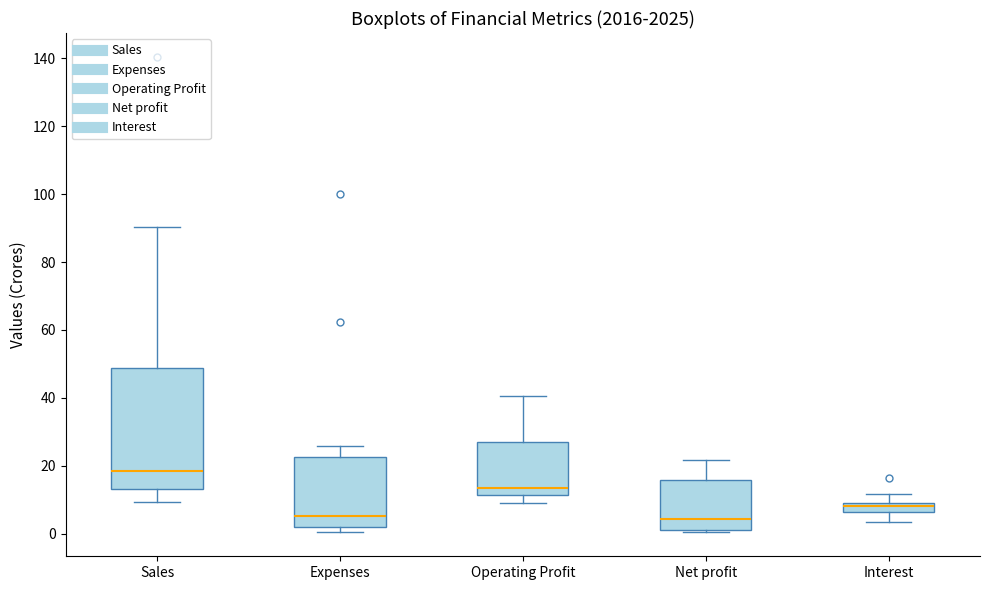

Where does the upper whisker of the box for Sales end on the y-axis? The values are not printed on the chart, so give them approximately, as read against the axis.

90